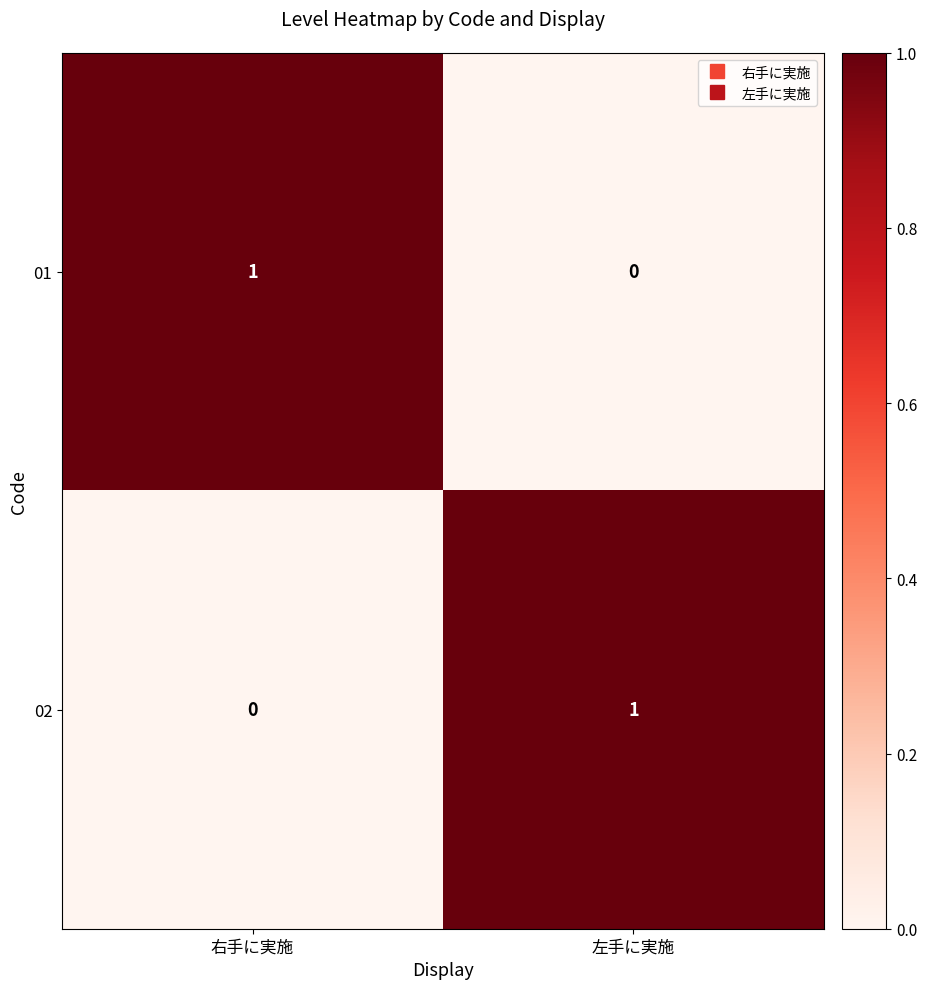

At which label does 01 reach its minimum?

左手に実施